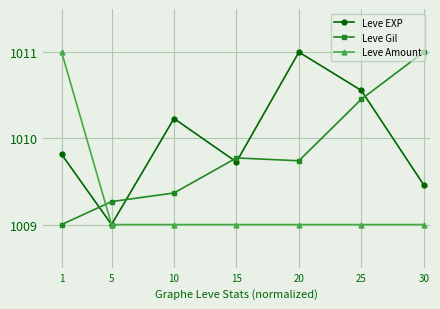

Rank the series by their average value, from highest to lowest.

Leve EXP, Leve Gil, Leve Amount